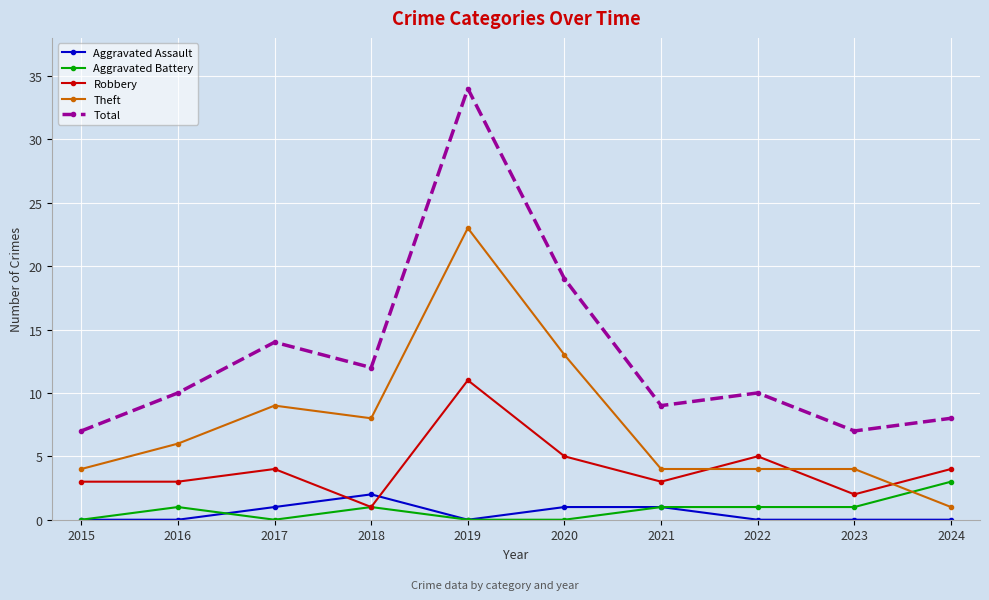

Which category has the highest value in the Total series?

2019